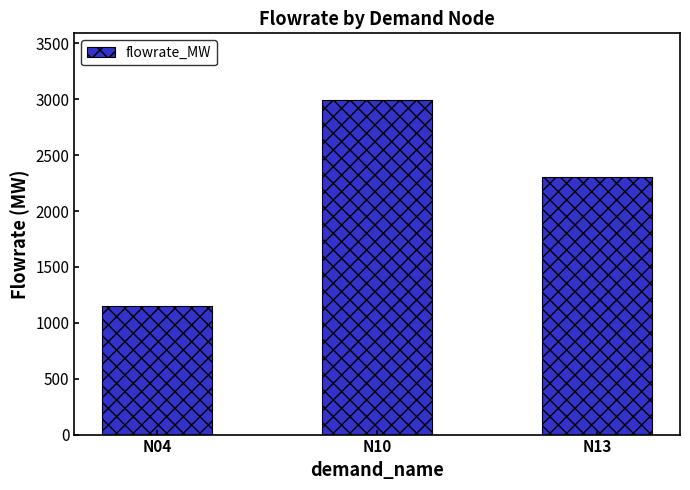

Which label corresponds to the largest value in the chart?

N10